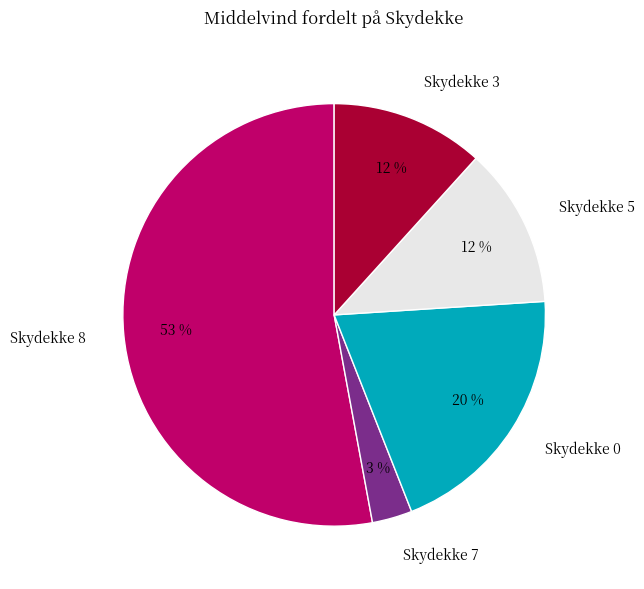

Which category accounts for the majority?

Skydekke 8